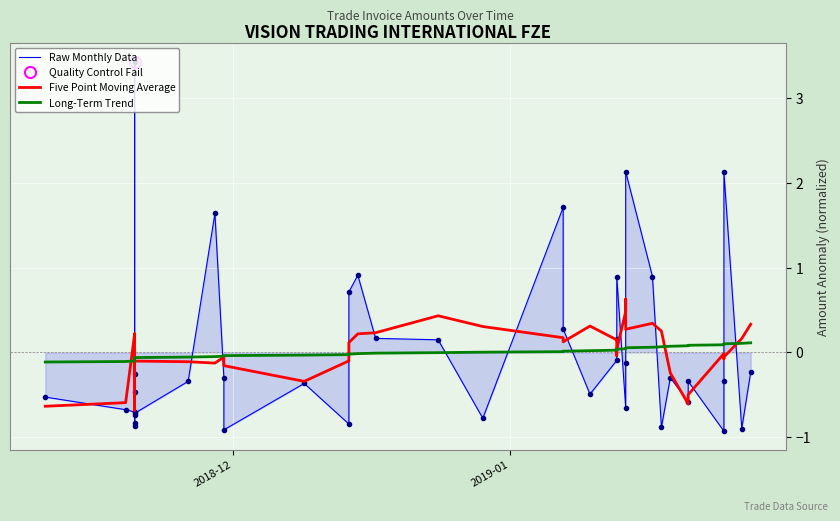

Is the value of Raw Monthly Data at 7 greater than the value of Five Point Moving Average at 24?

No